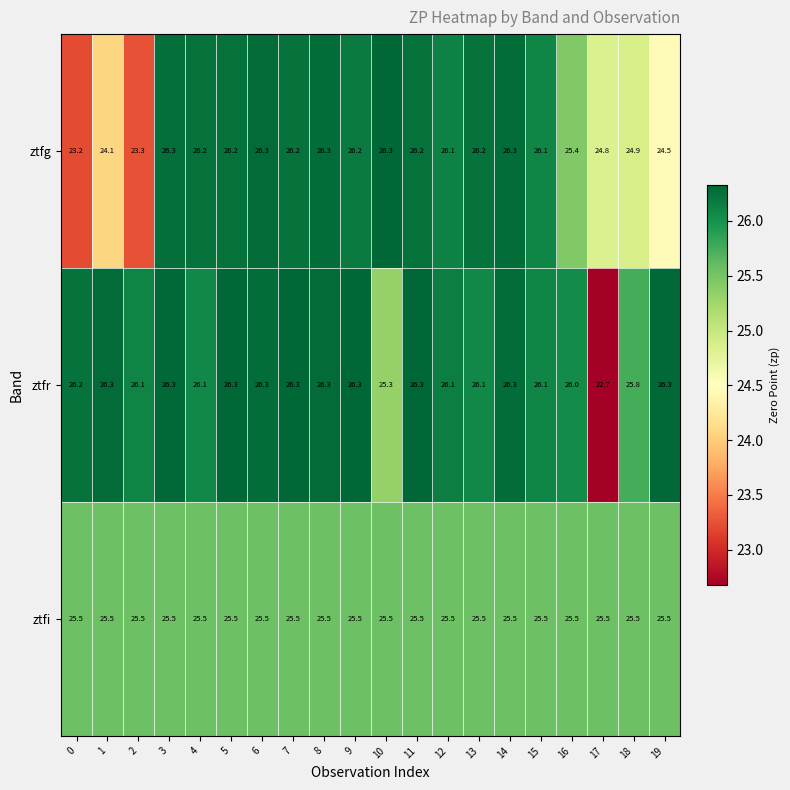

True or false: ztfg has a value of 24.1 at 1.

True